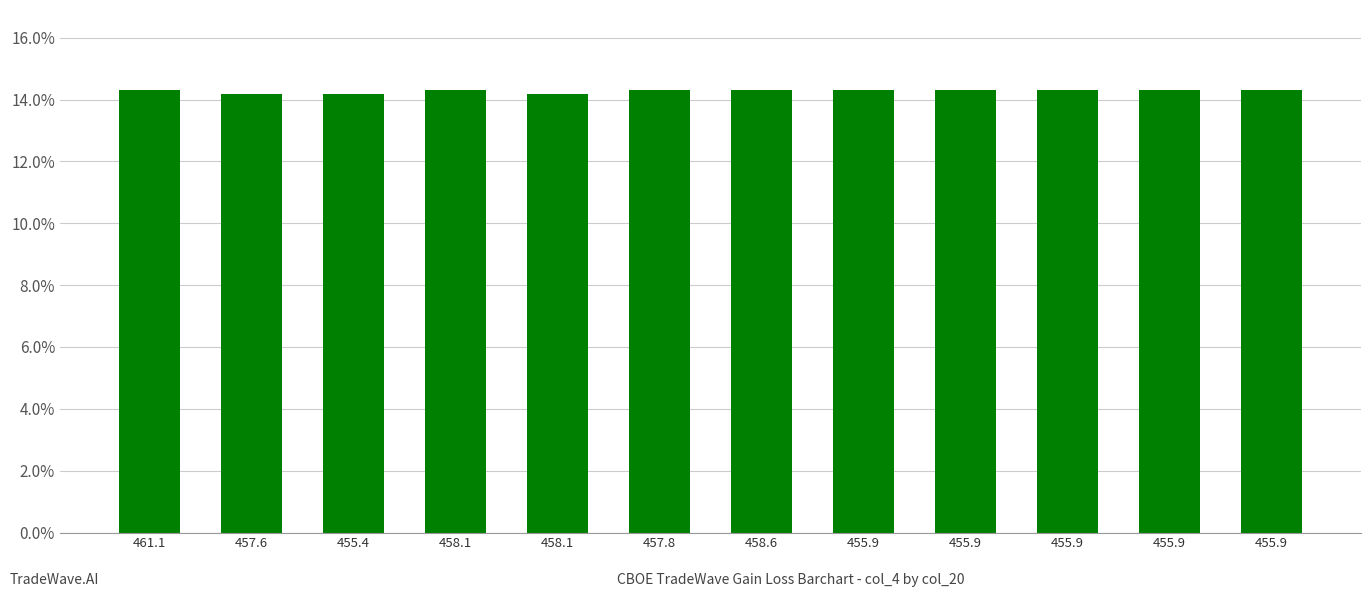

Rank the categories by value from lowest to highest.

457.6, 455.4, 458.1, 458.1, 457.8, 458.6, 455.9, 455.9, 455.9, 455.9, 455.9, 461.1